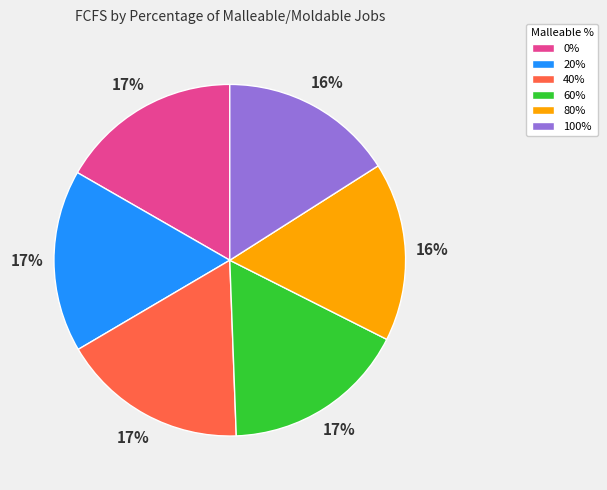

Is the sum of 80% and 40% greater than half?

No